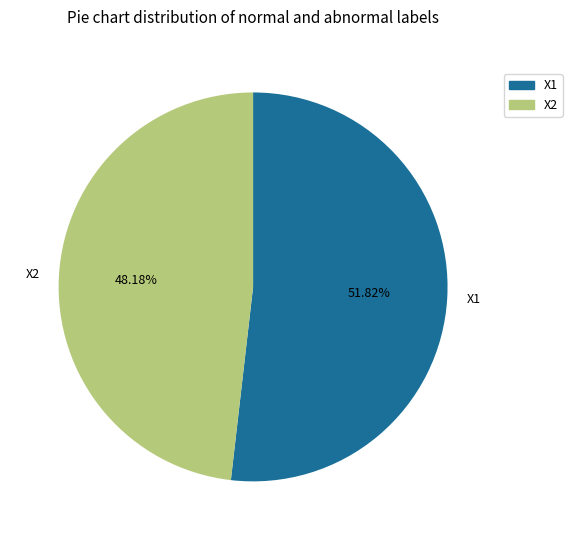

Rank the categories by value from highest to lowest.

X1, X2